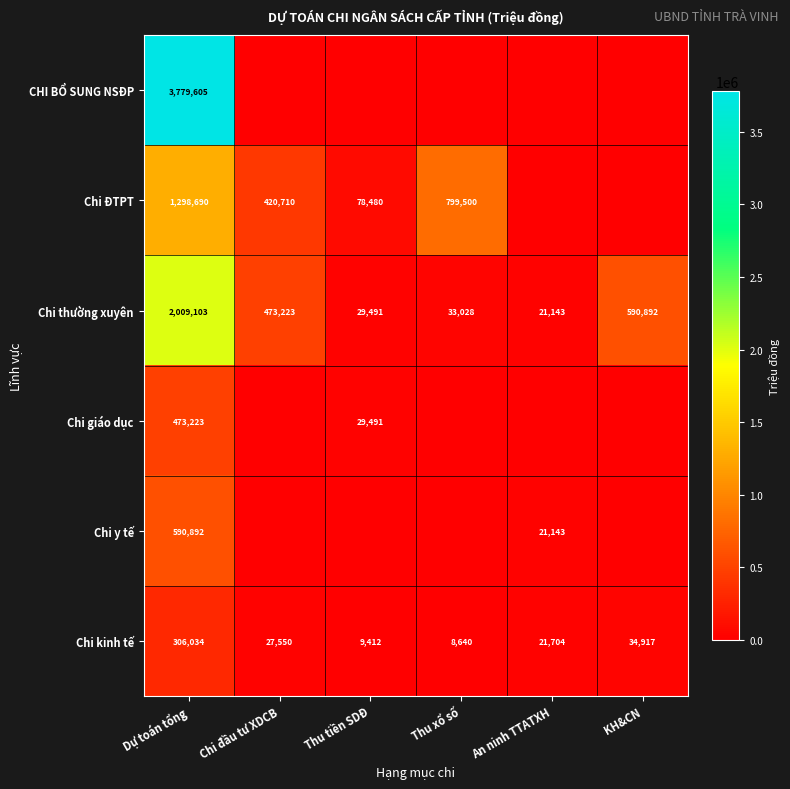

What value does the Chi kinh tế series have at KH&CN?

34917